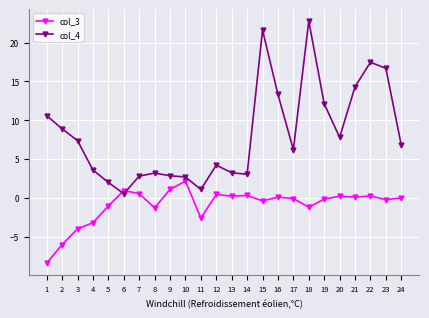

What is the minimum value for col_3?

-8.4